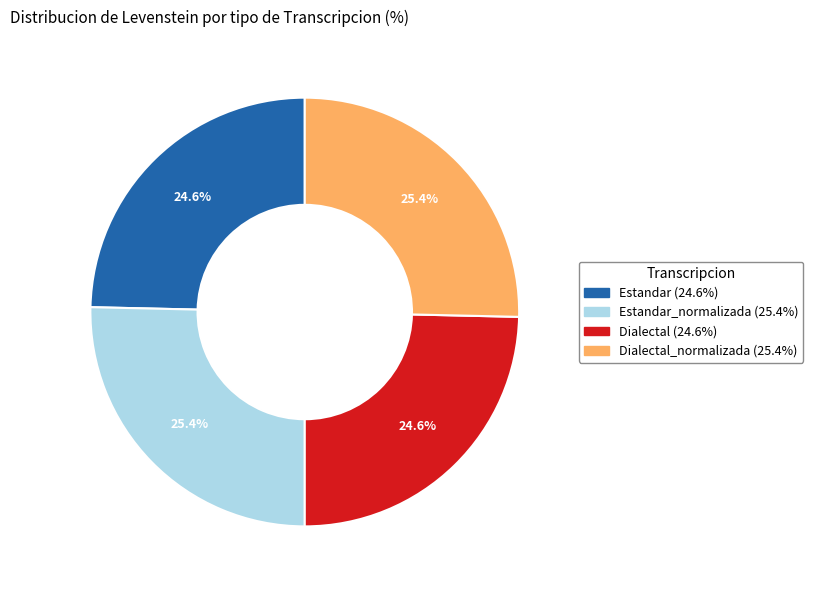

How much of the chart is everything except Estandar (24.6%)?

75.4%